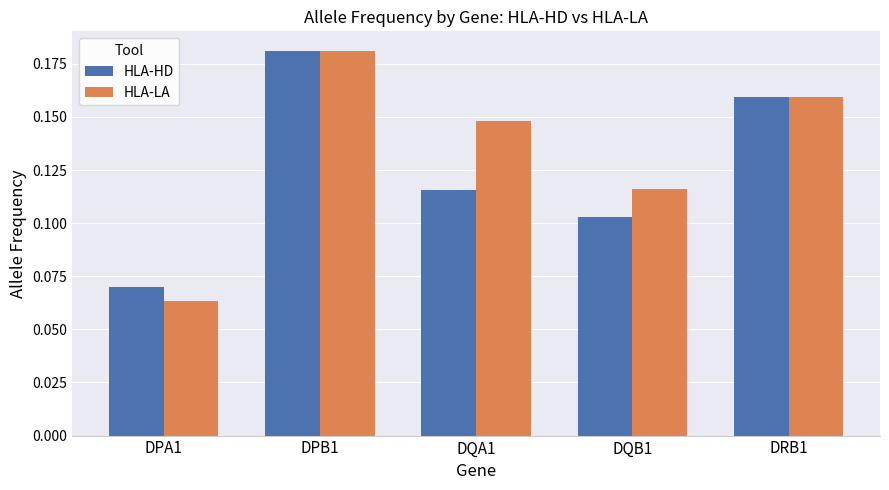

At which label does HLA-LA reach its peak?

DPB1